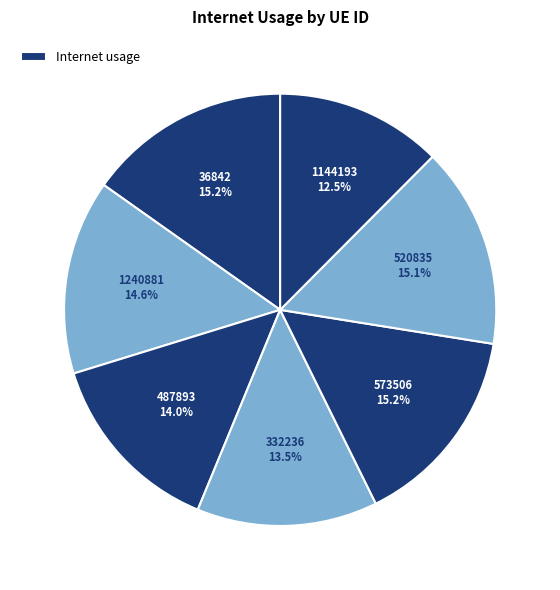

Count the number of slices in the pie.

7